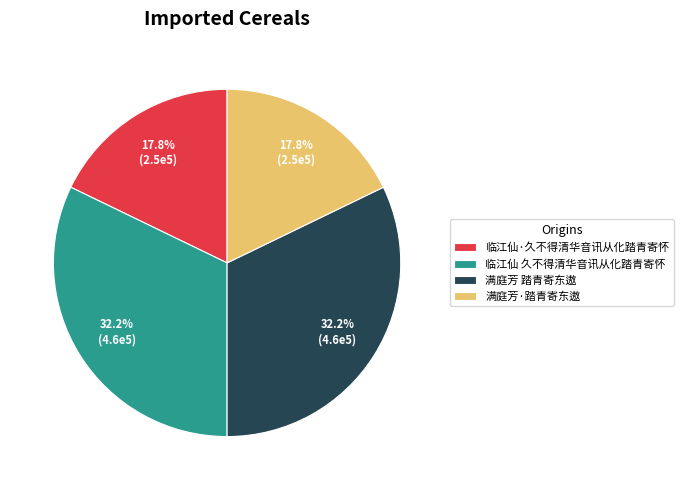

Count the number of slices in the pie.

4